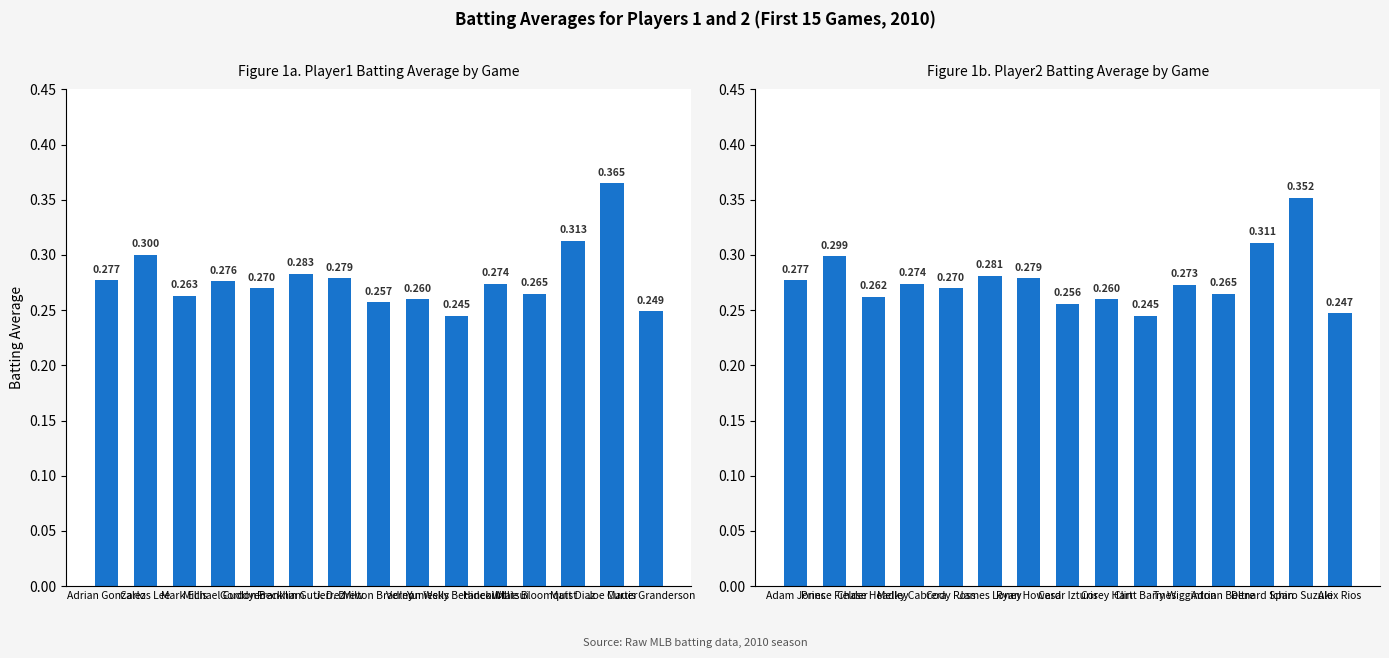

What is the approximate value of Batting Average1 at Carlos Lee?

0.3